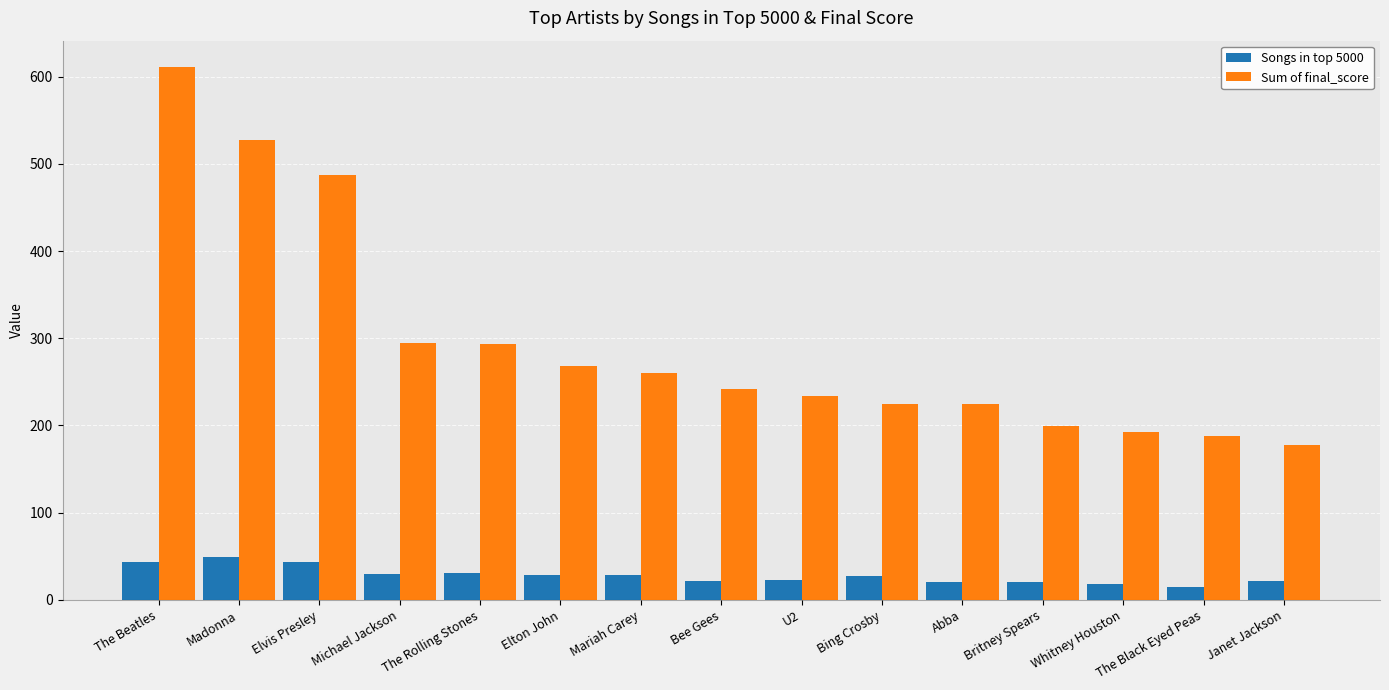

What is the sum of all Sum of final_score values?

4423.0